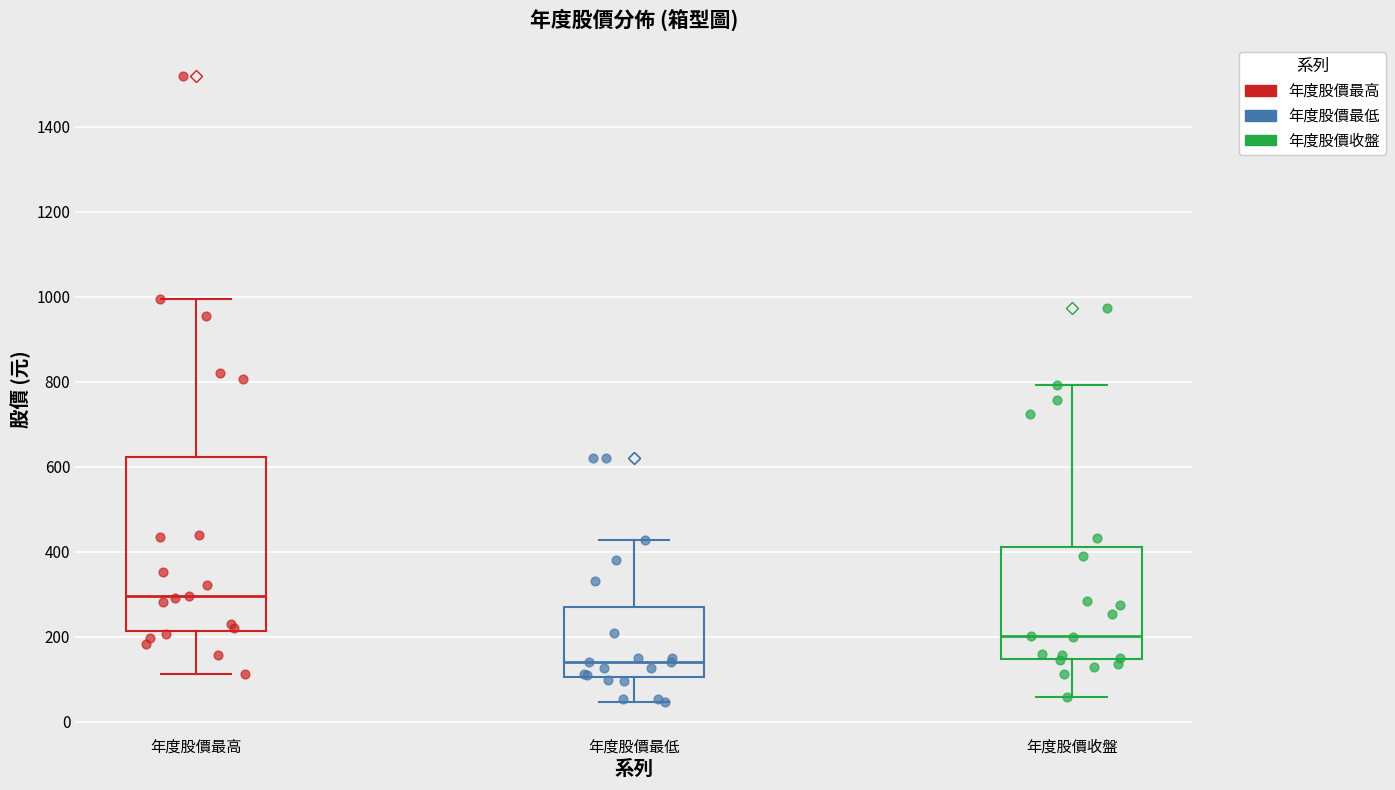

Comparing the boxes themselves (not the whiskers), which one is the tallest?

年度股價最高